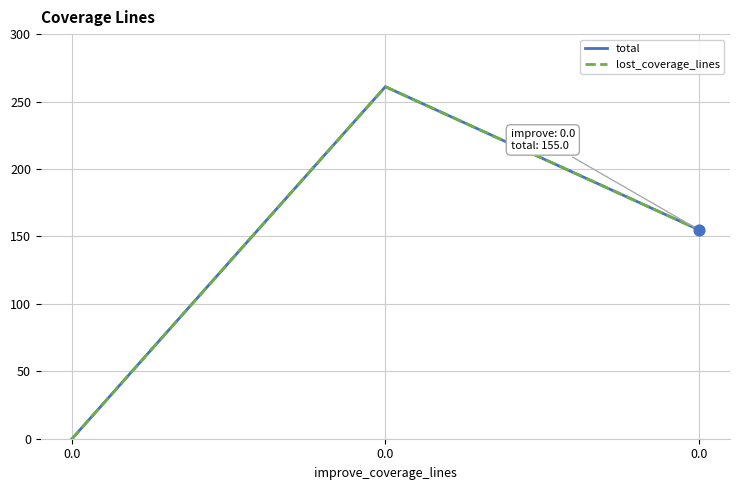

Which series has the largest total across all categories?

total